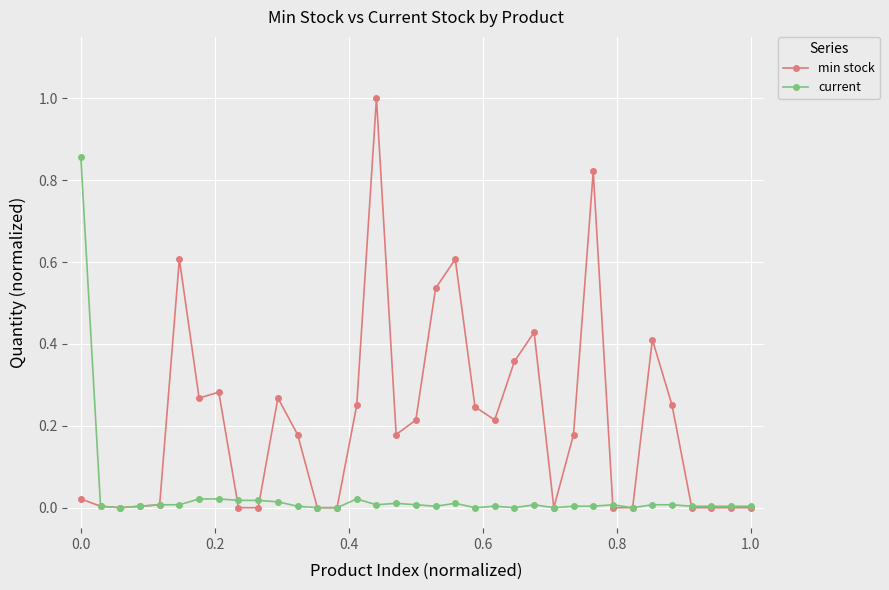

Rank the series by their average value, from lowest to highest.

current, min stock